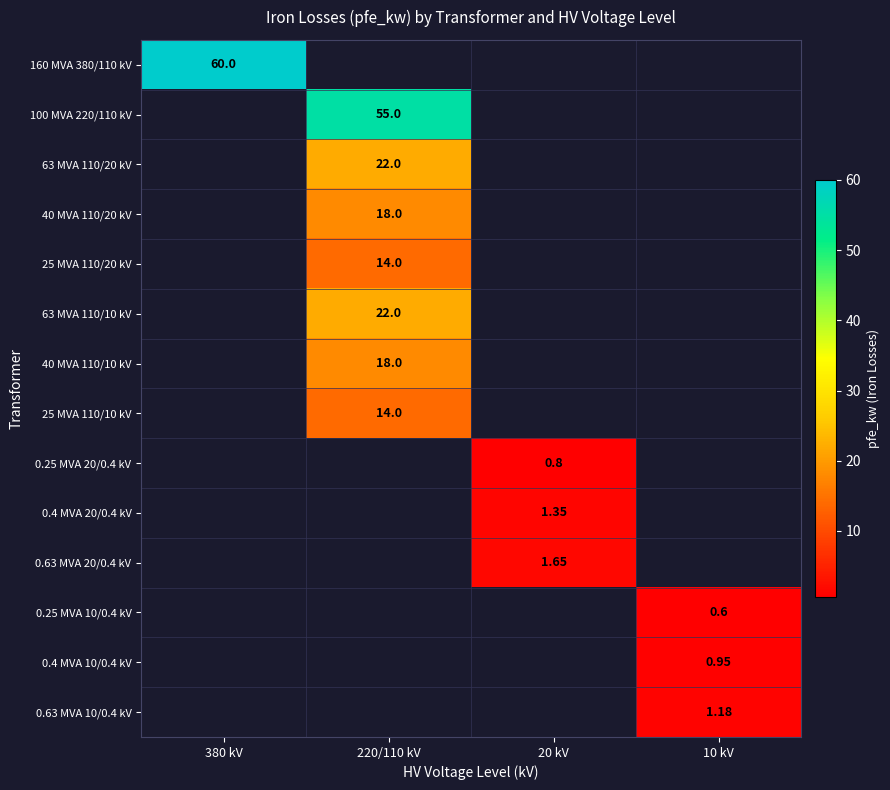

At how many categories does at least one series exceed 21?

2